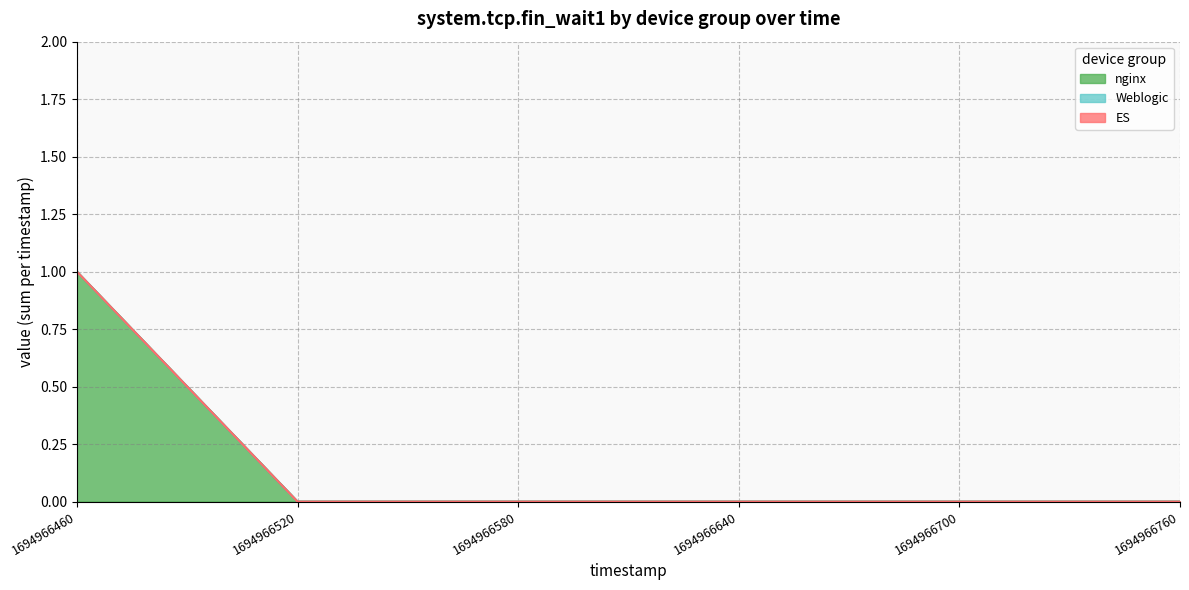

True or false: Weblogic and nginx cross at least once.

False